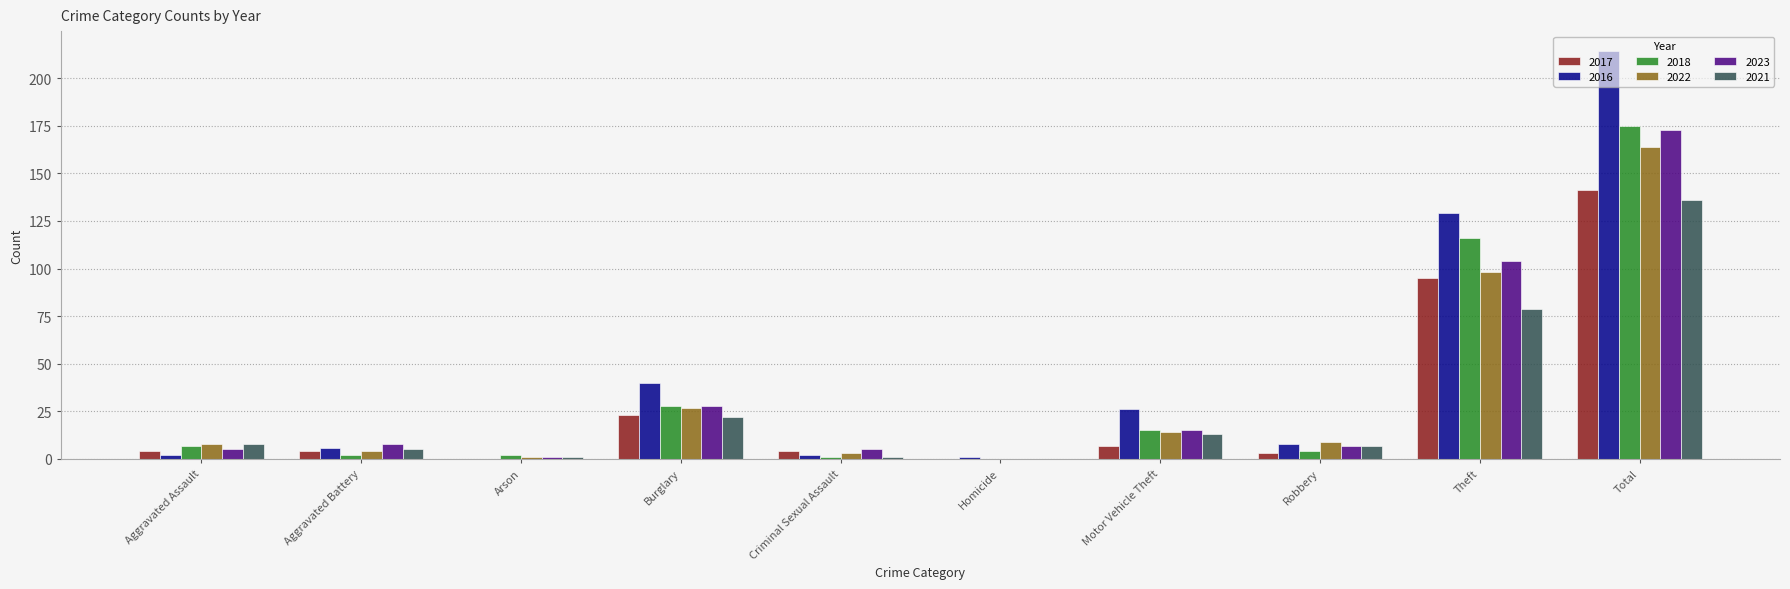

How many series are shown in this chart?

6